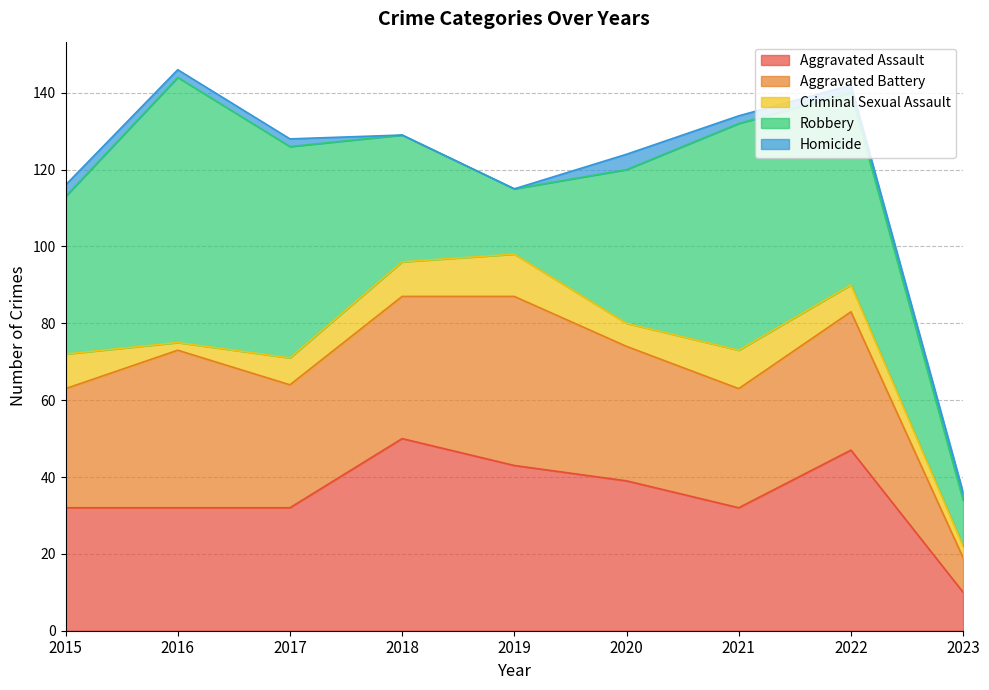

Read the Aggravated Battery value at 2015, to the nearest 5.

30